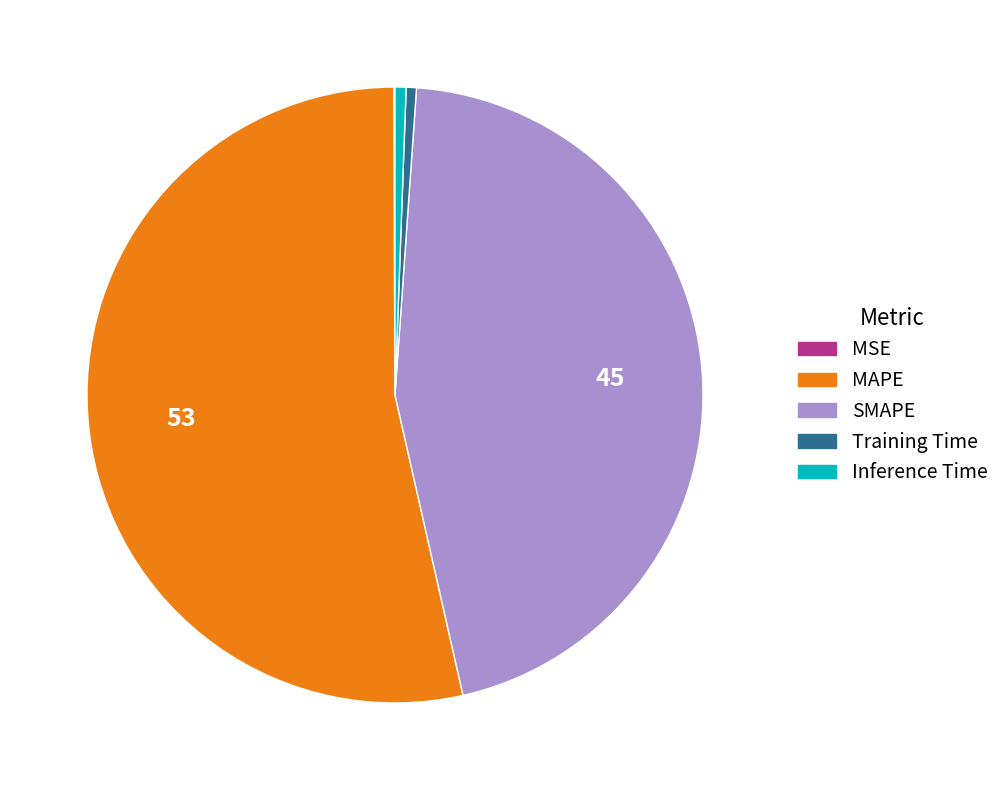

Is there a majority slice in this chart?

Yes